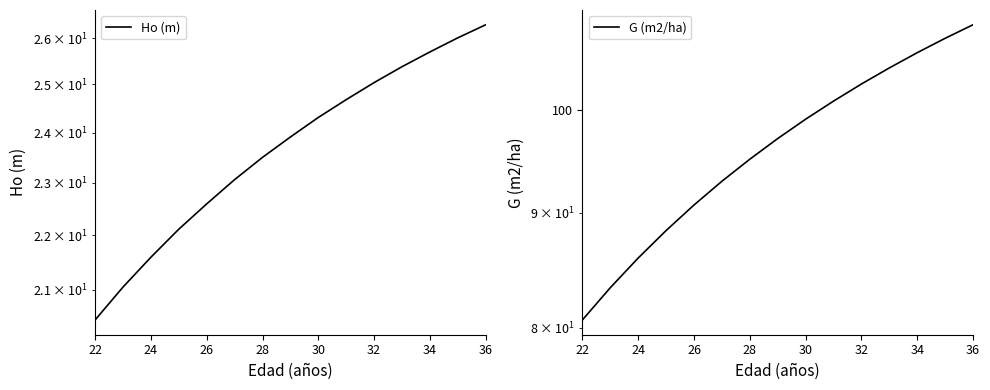

True or false: Ho (m) has a value of 9.2 at 9.

False